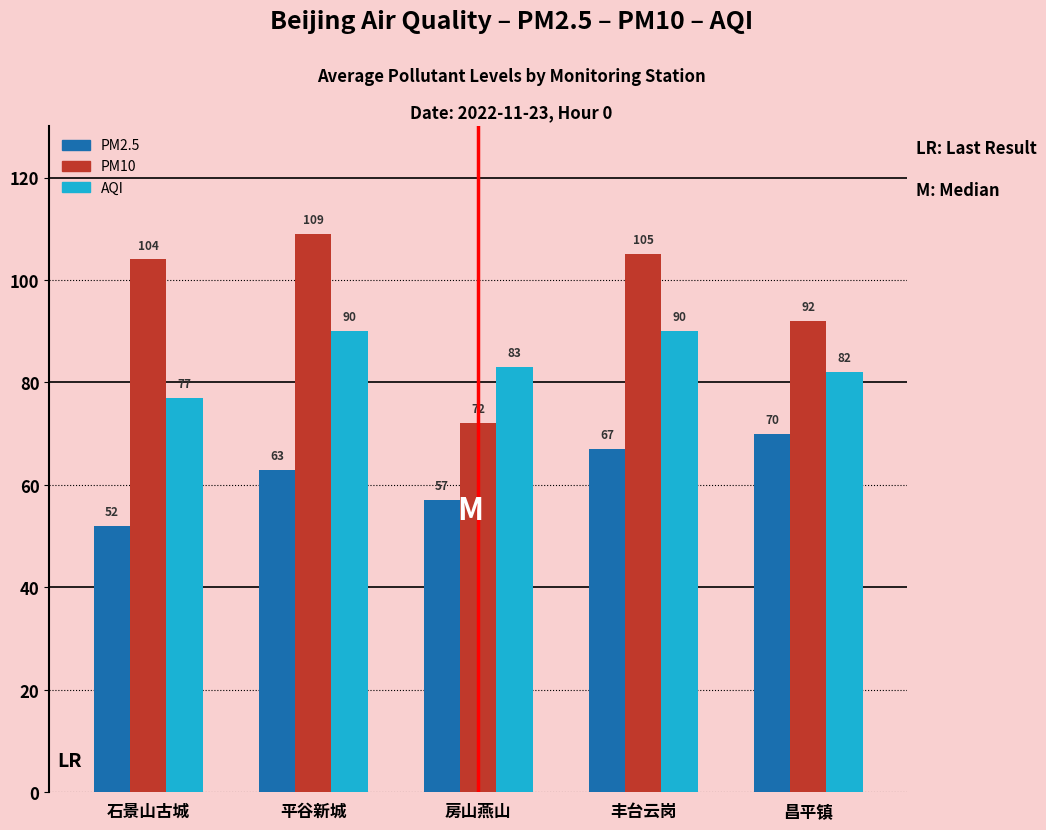

Where does the AQI series first go above 83?

平谷新城